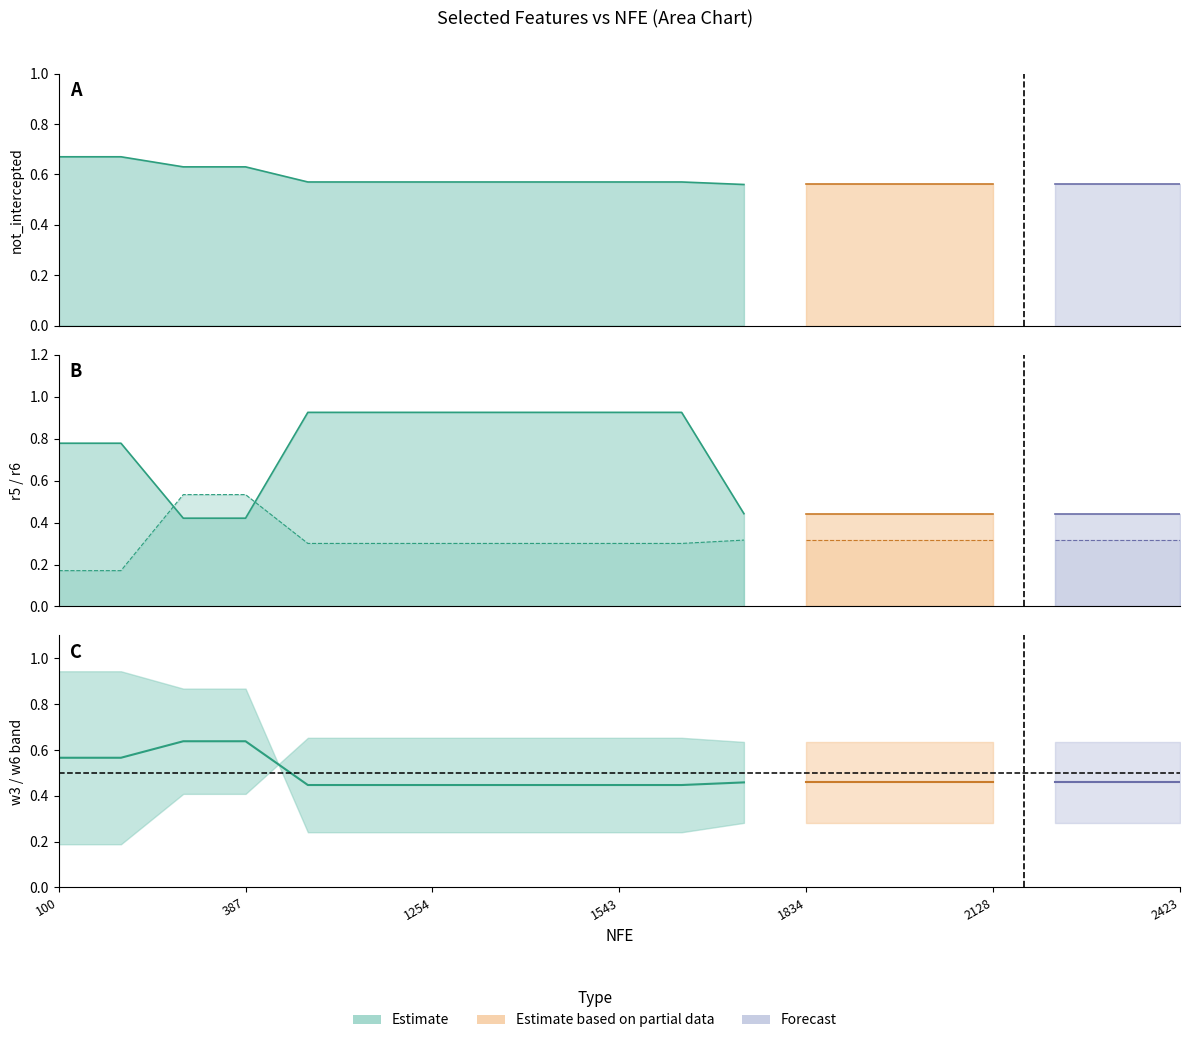

Which category has the highest value in the not_intercepted series?

100